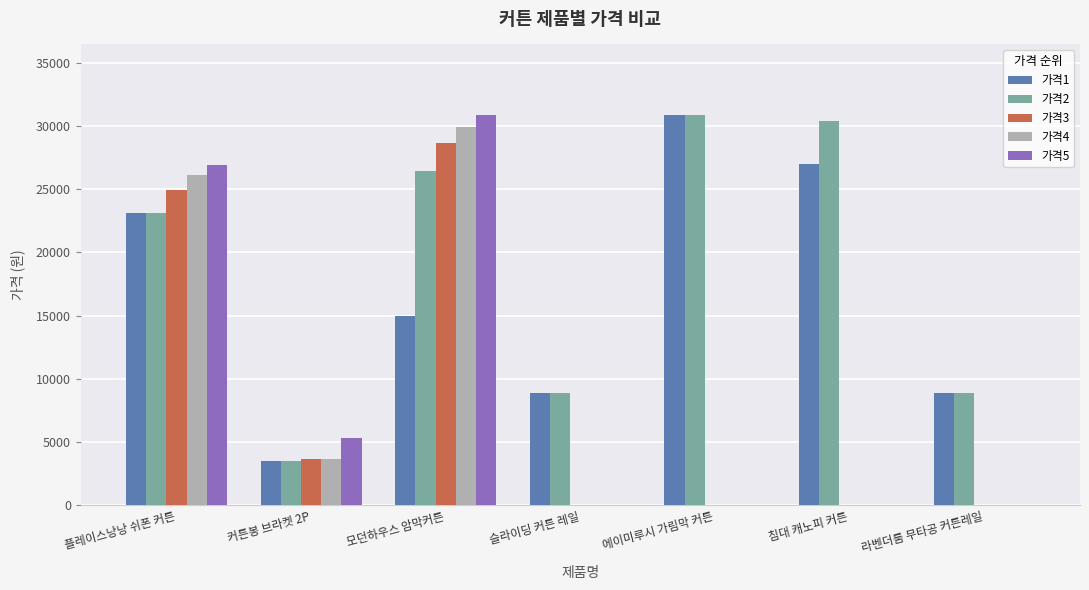

Where does the 가격1 series first go above 14950?

플레이스낭낭 쉬폰 커튼